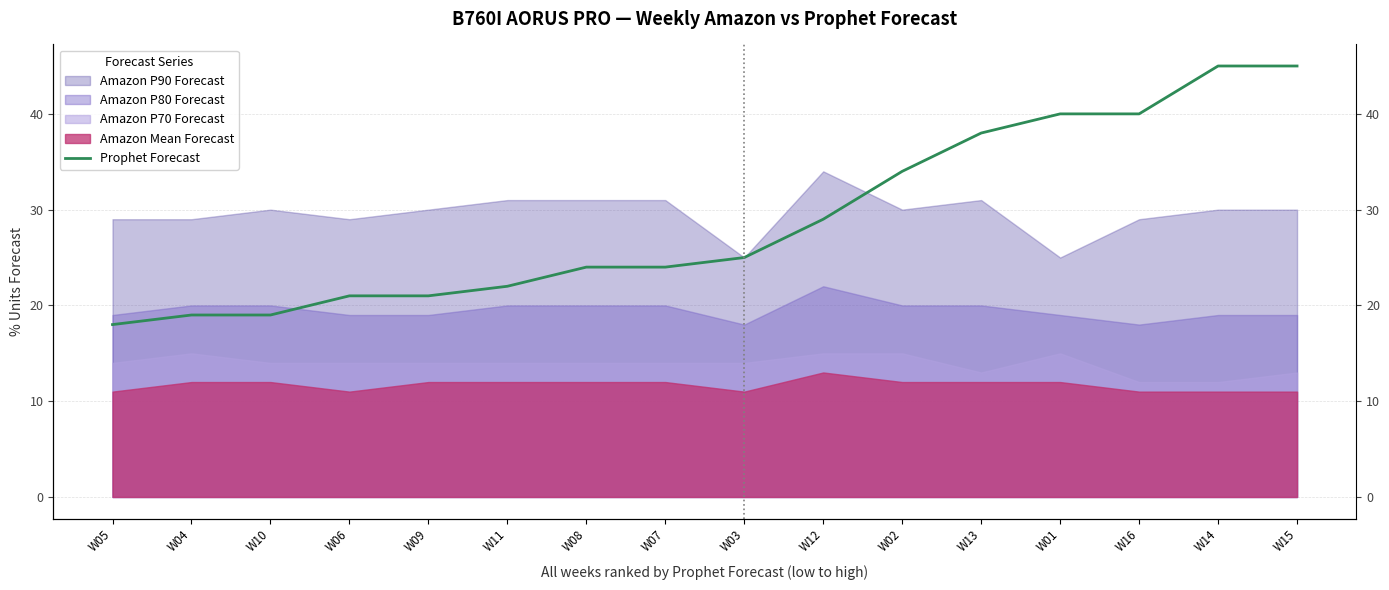

True or false: the data shows 27 at W09.

False